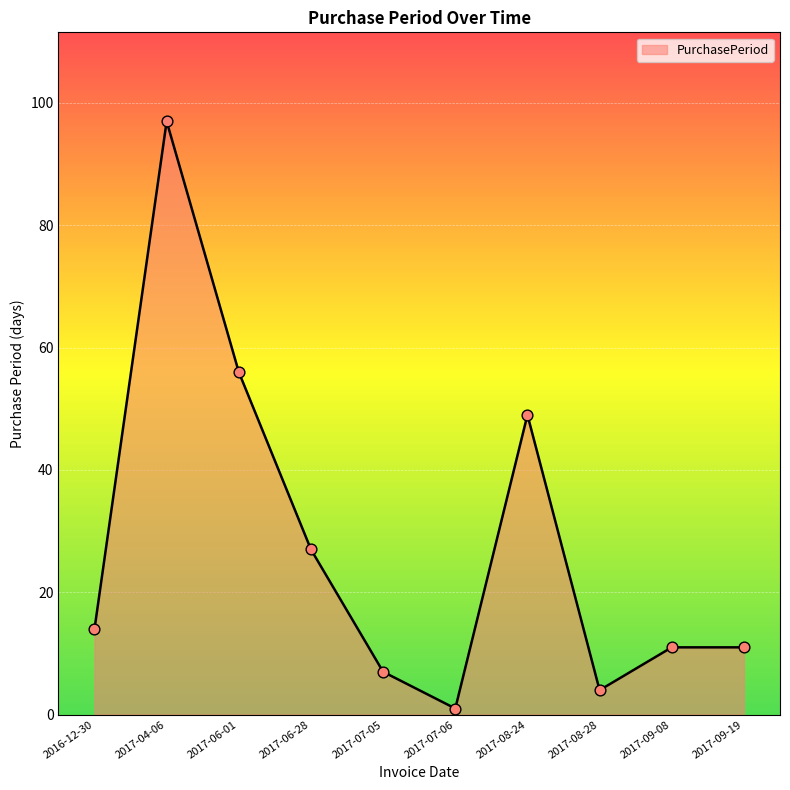

What is the ratio of the value at 2017-09-19 to the value at 2017-04-06?

0.1